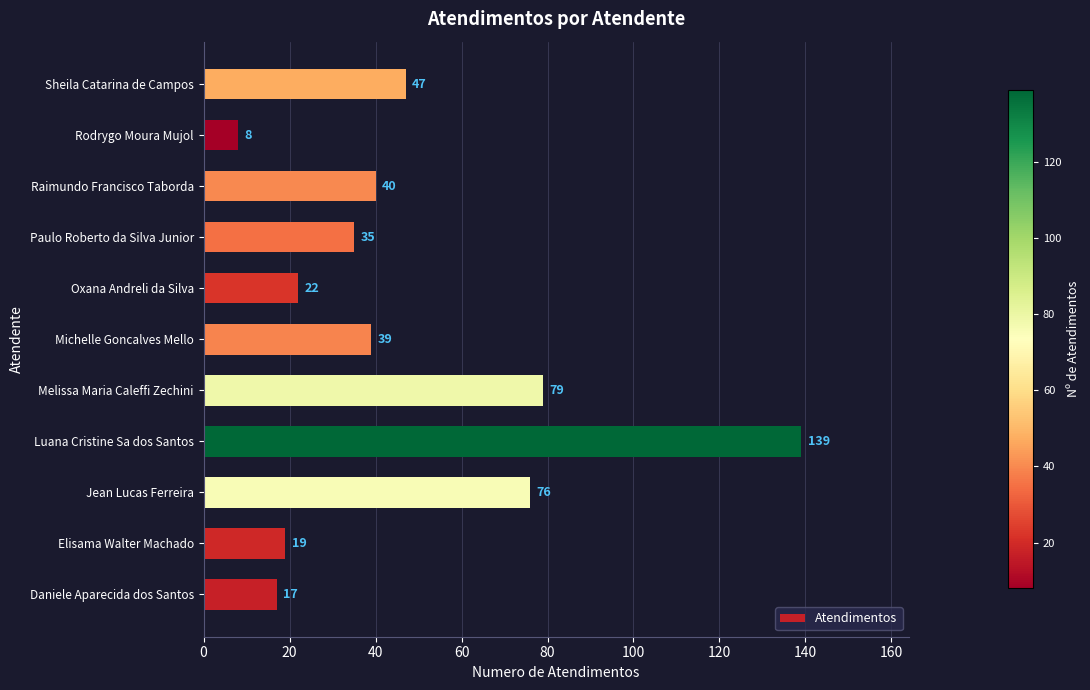

Count the number of data series in this chart.

1